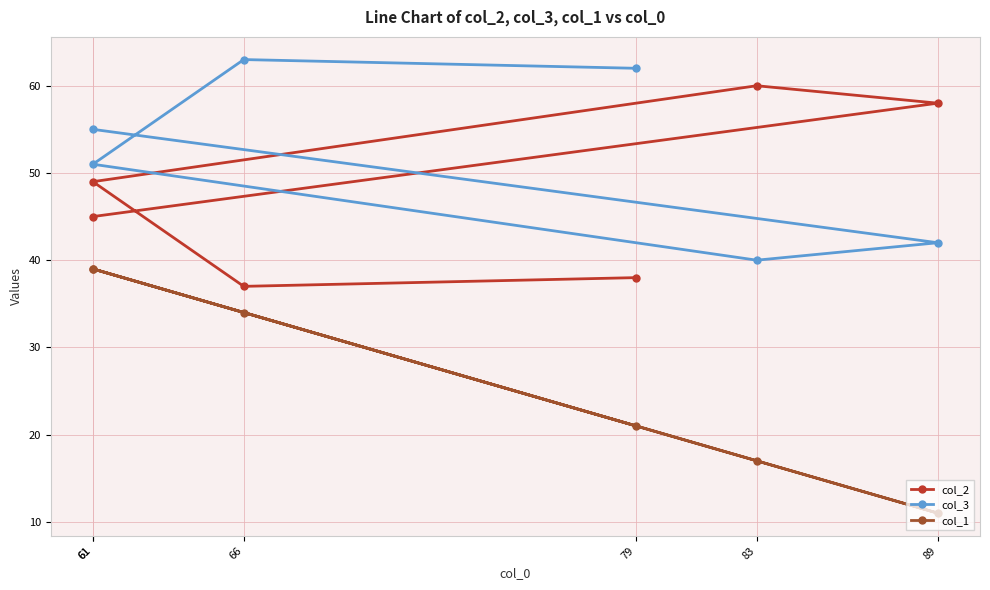

At which label does col_3 reach its peak?

66